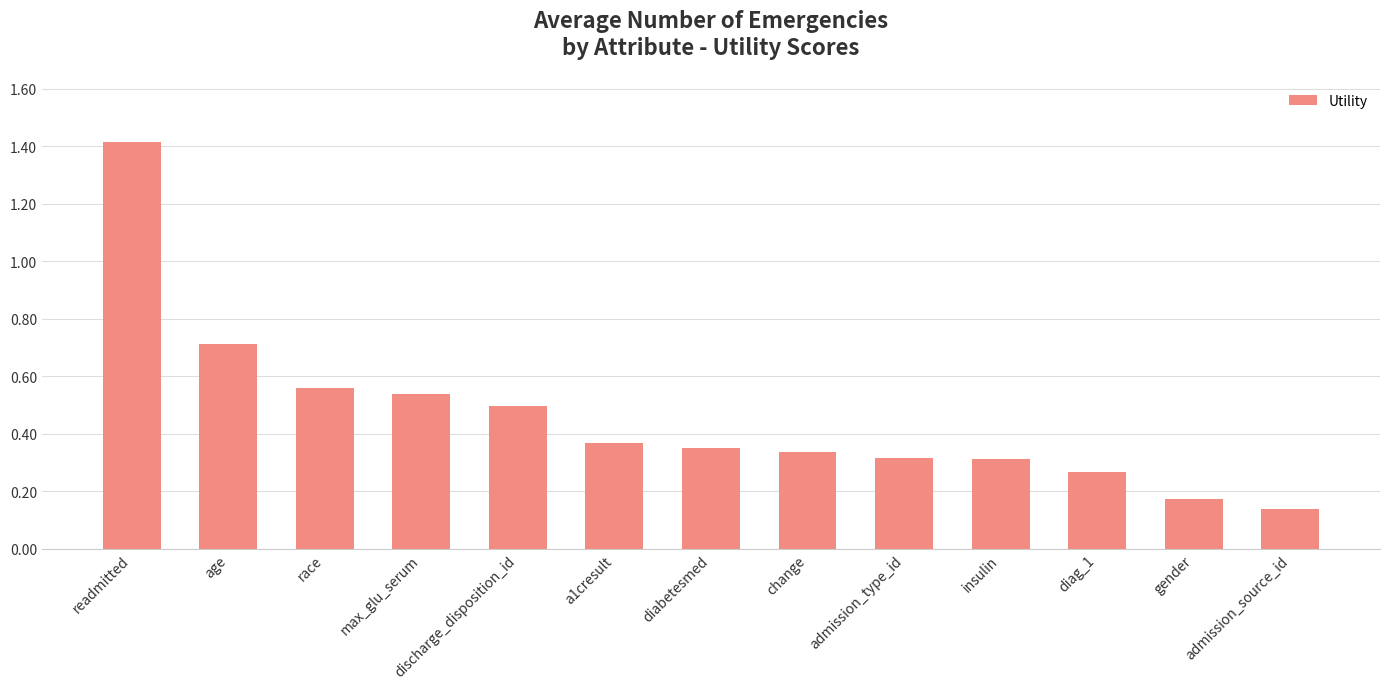

Where is the data nearest to the value 0?

admission_source_id